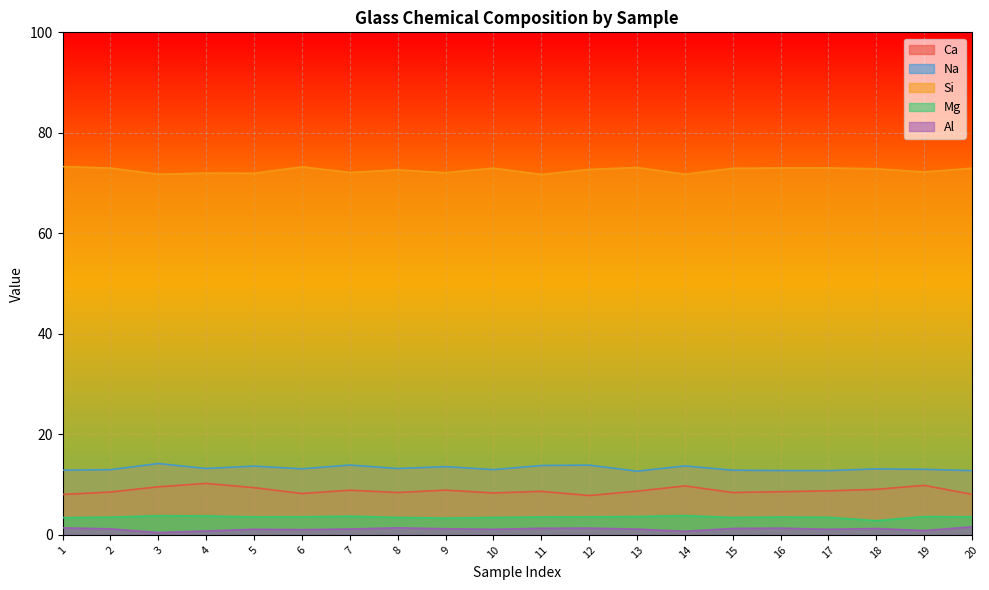

How many values in the Ca series exceed 8?

19